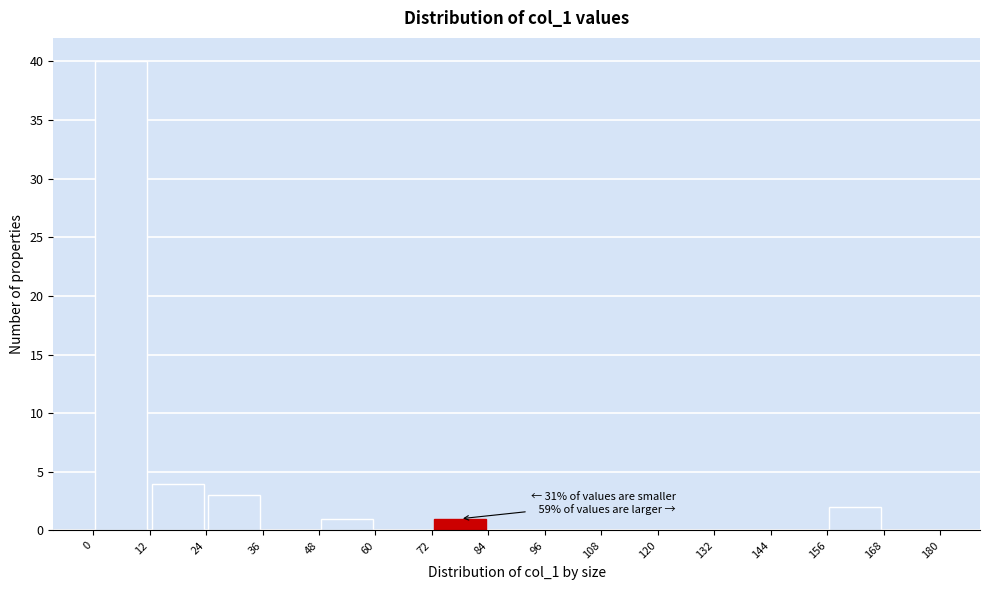

Over which range of the x-axis is the bar tallest?

0 to 12